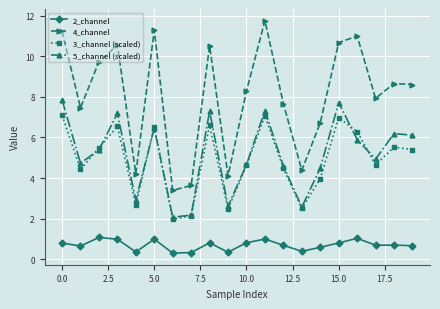

What is the difference between the maximum and second lowest values in the 4_channel series?

8.1